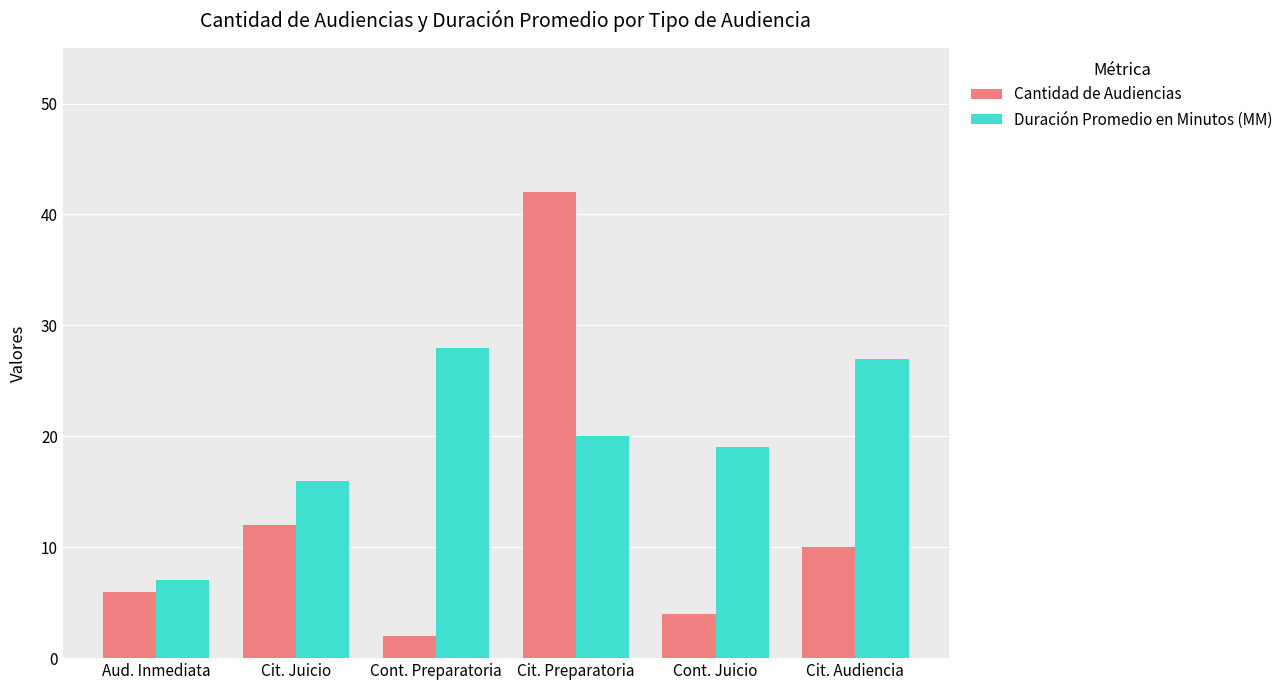

The Duración Promedio en Minutos (MM) series shows 16 at Cit. Juicio. True or false?

True